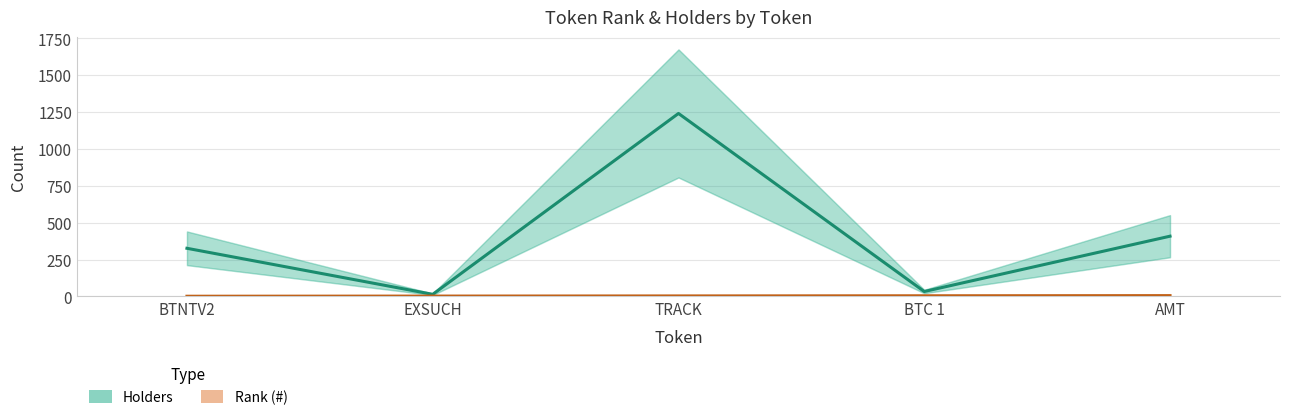

Rank the series by their maximum value, from highest to lowest.

Holders, Rank (#)